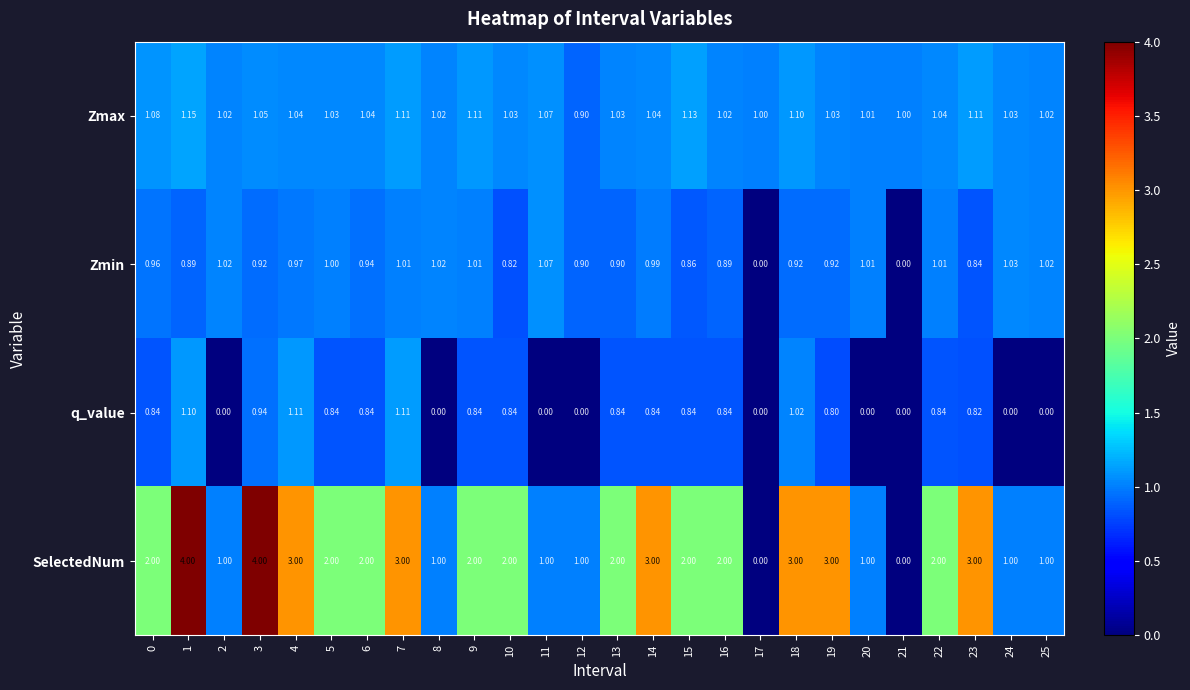

Is the value of Zmin at 9 greater than the value of SelectedNum at 15?

No